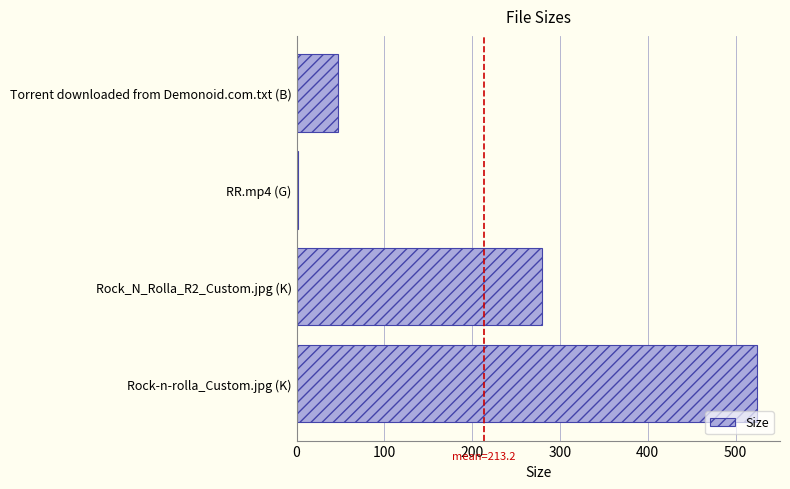

Reading bottom to top, what are all the values shown in this chart?

524.4	279.9	1.7	47.0